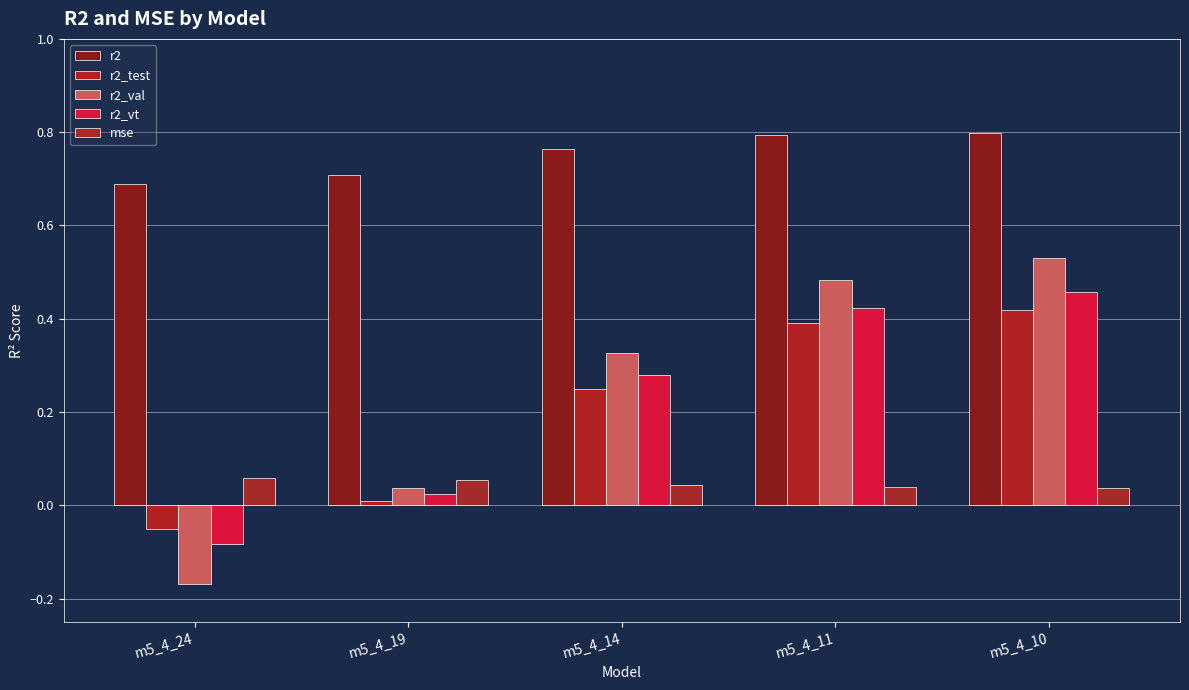

Does the chart contain stacked bars?

No